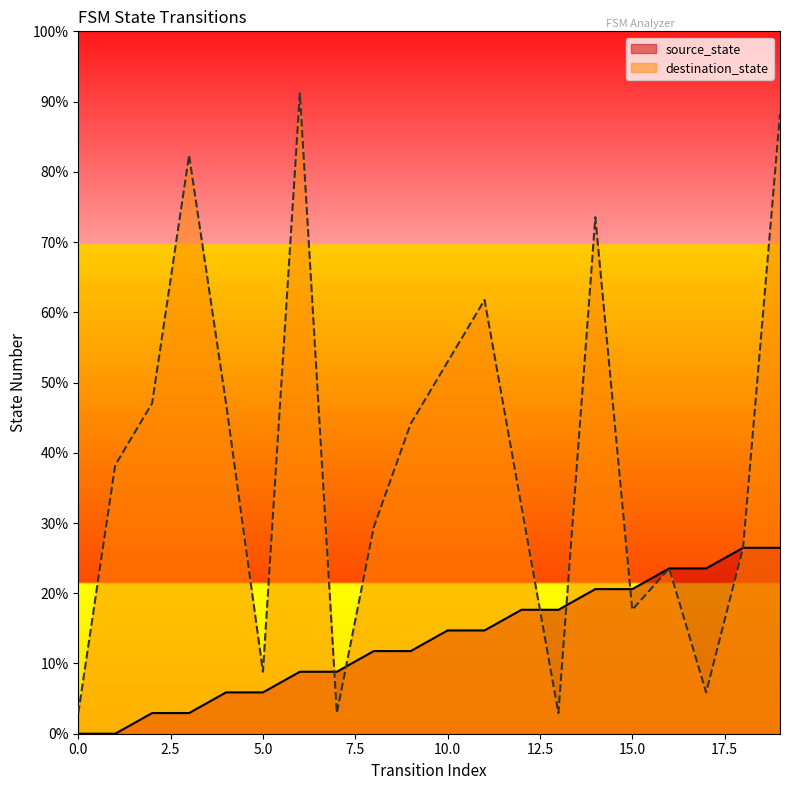

List the labels in order of source_state value, smallest first.

0, 1, 2, 3, 4, 5, 6, 7, 8, 9, 10, 11, 12, 13, 14, 15, 16, 17, 18, 19